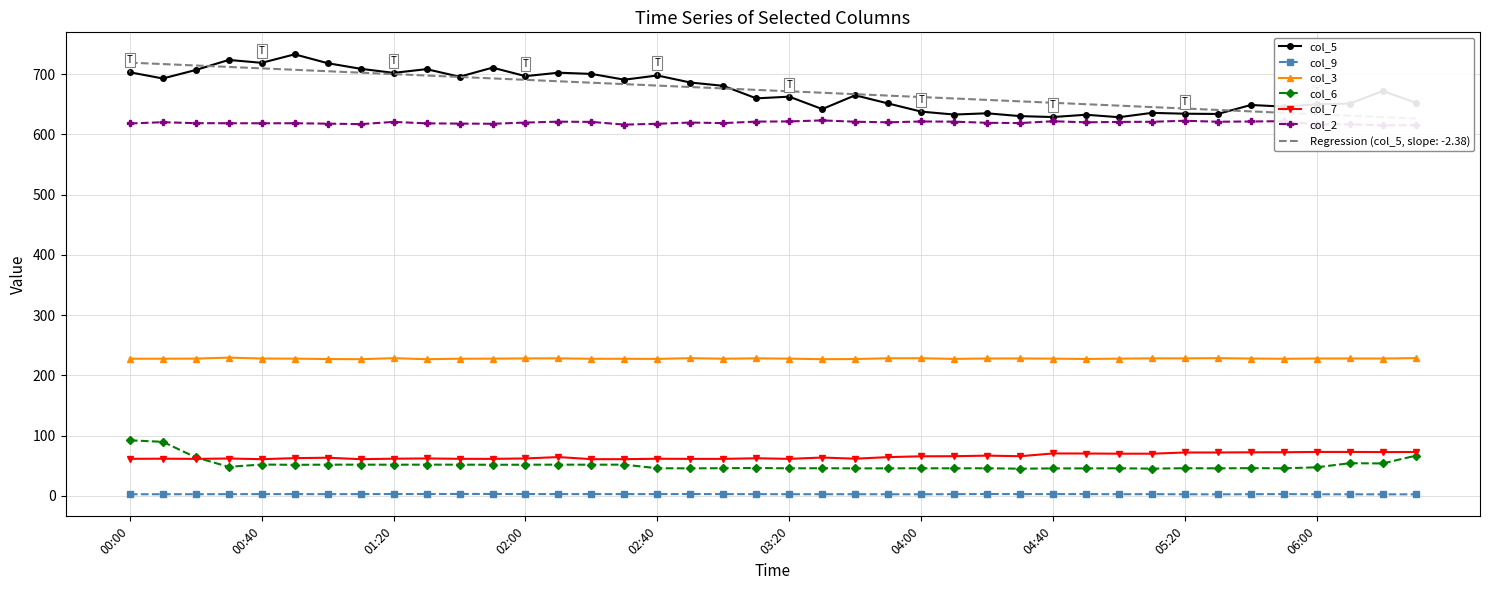

How many values in the col_6 series exceed 47?

20